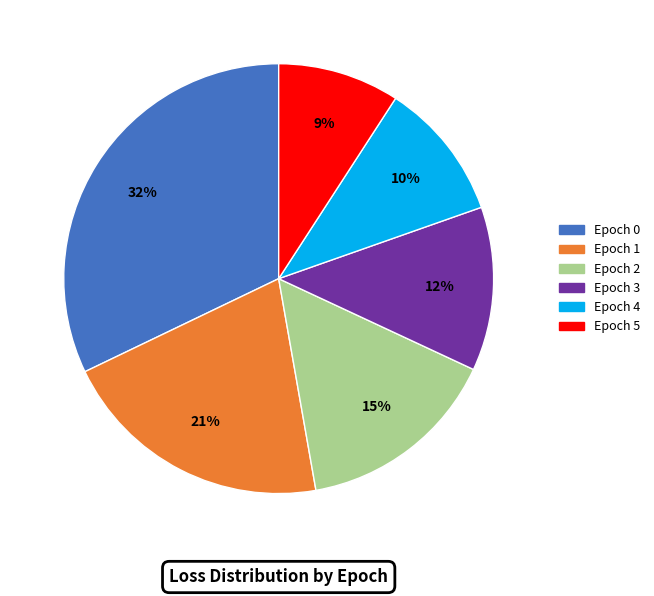

What is the largest slice in the pie chart?

Epoch 0